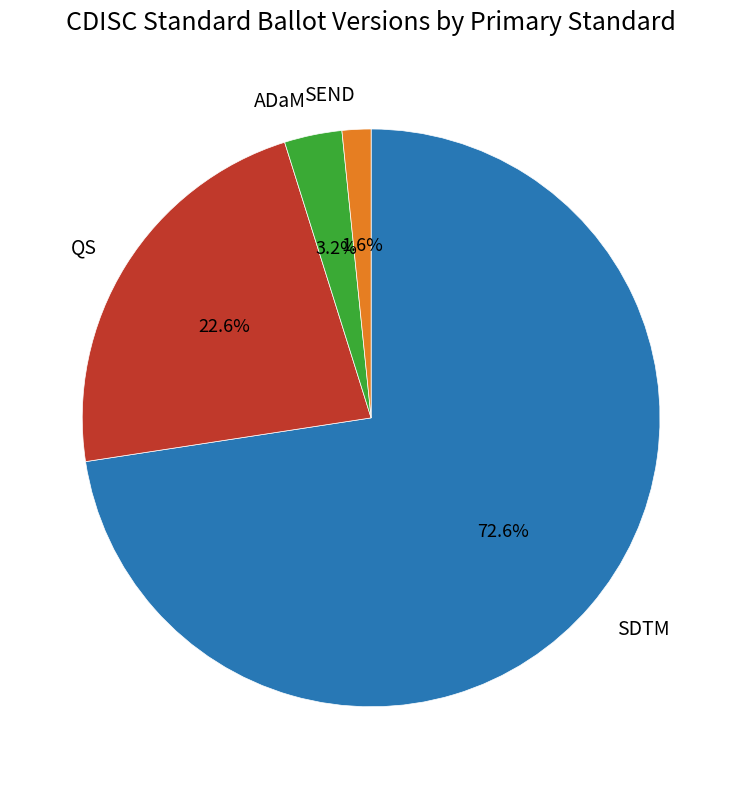

Combined, what portion of the pie is ADaM and SEND?

4.8%